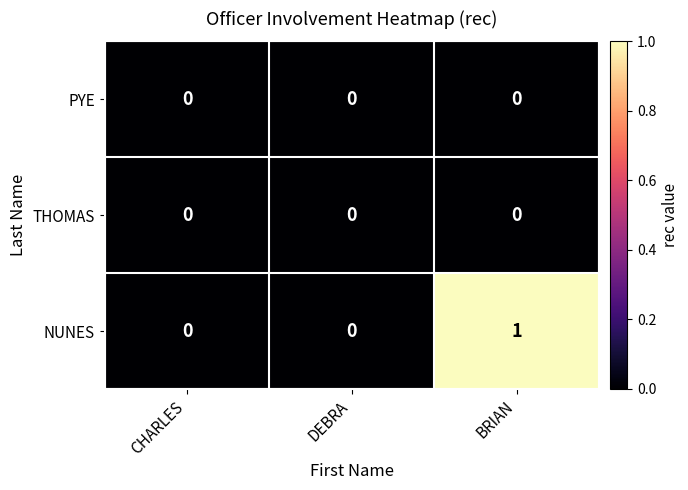

At which category is the sum across all series the highest?

BRIAN